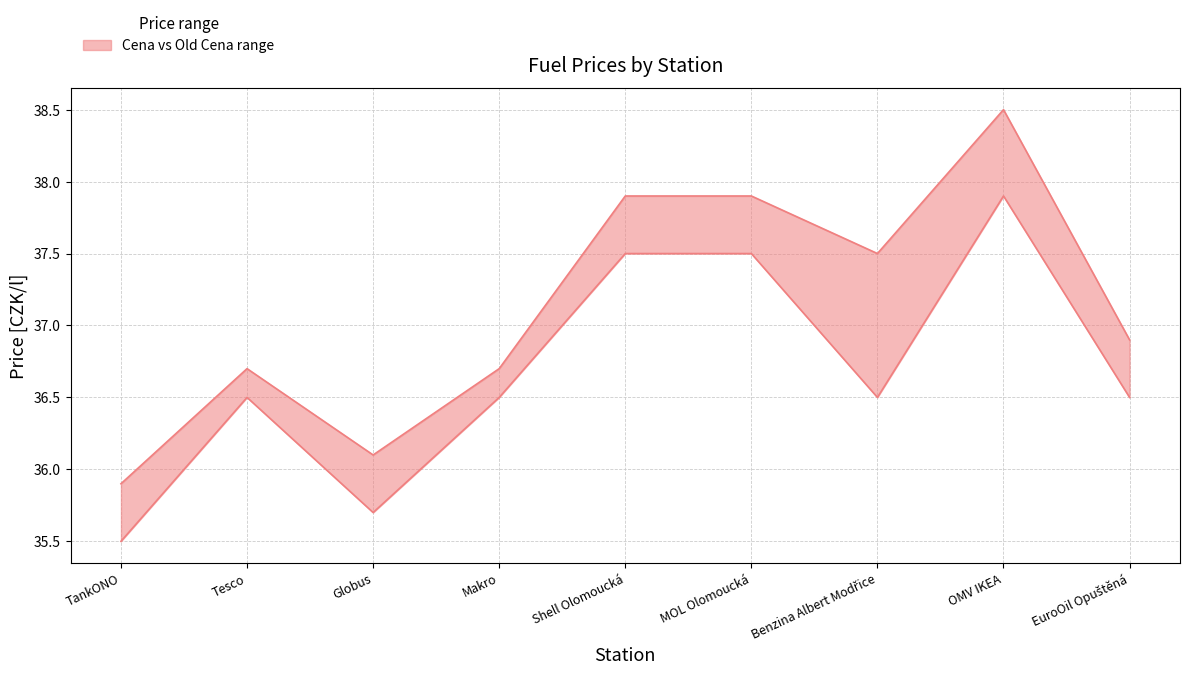

True or false: Old Cena and Cena cross at least once.

False